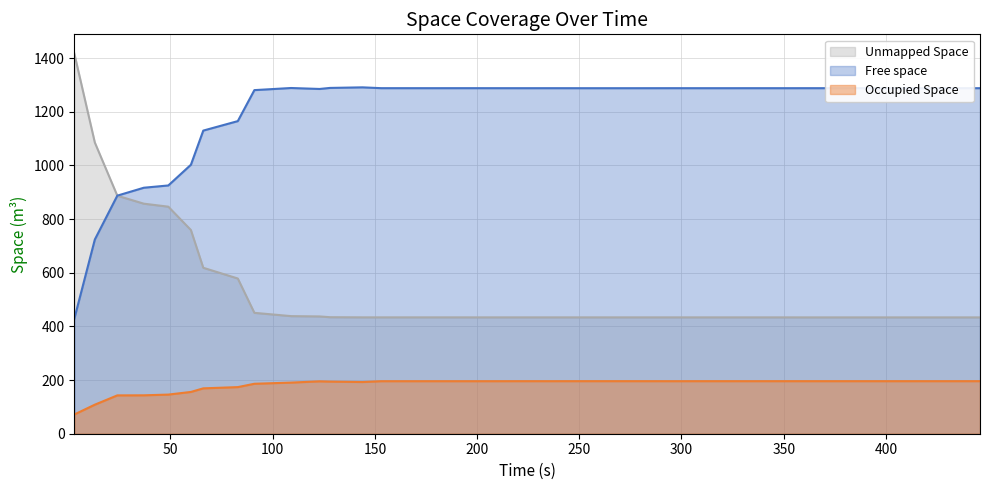

Is it true that Unmapped Space equals 433.7 at 415.935?

True